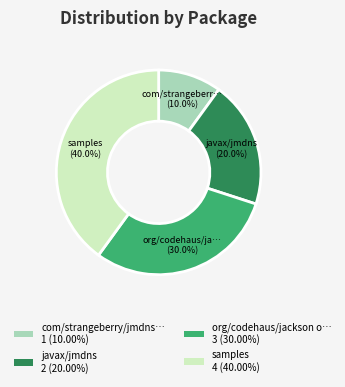

What is the ratio of the value at javax/jmdns 2 (20.00%) to the value at com/strangeberry/jmdns… 1 (10.00%)?

2.0